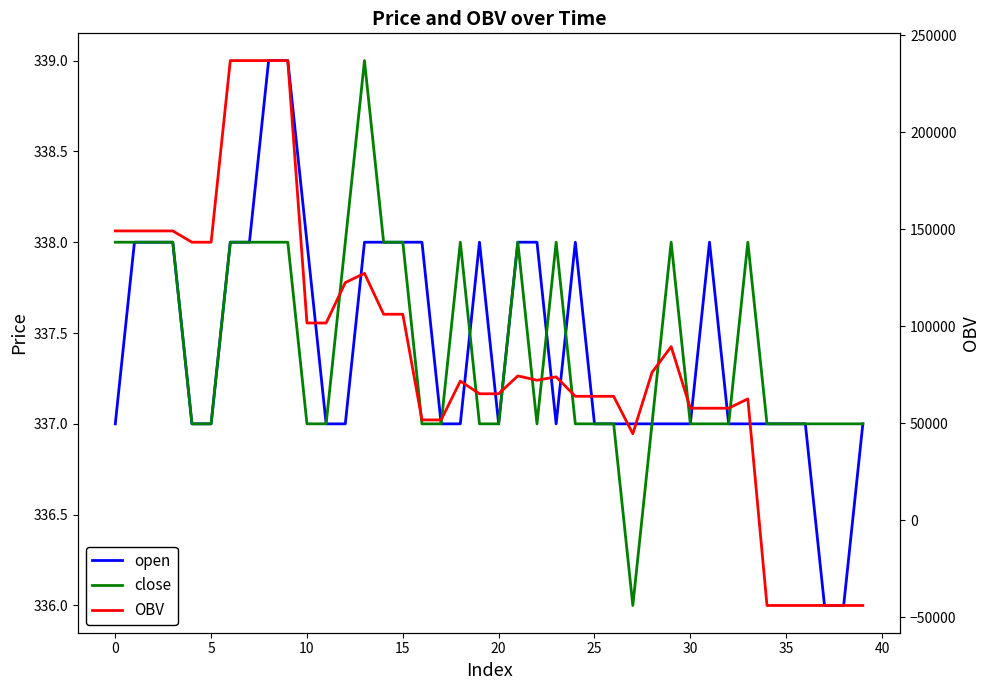

The value of close at 29 is 338.0. True or false?

True